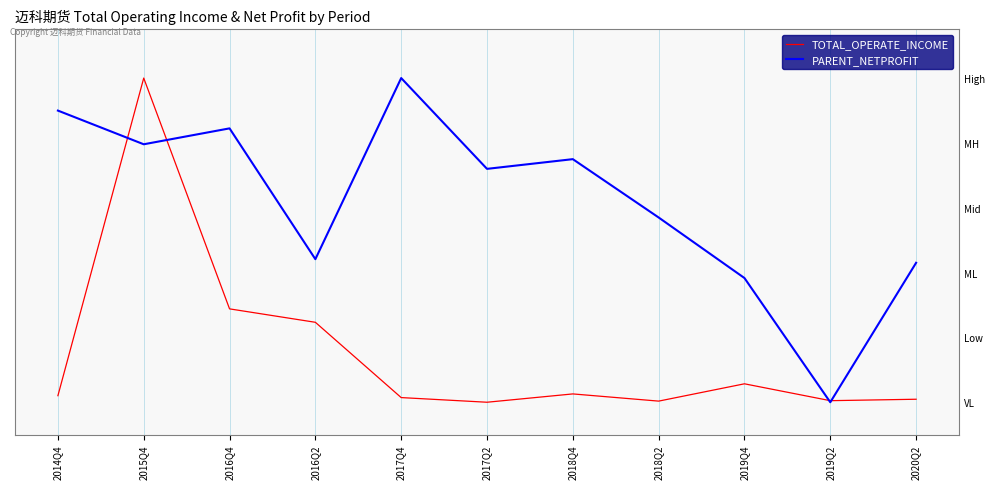

What is the difference between the PARENT_NETPROFIT values at 2018Q2 and 2016Q4?

0.3